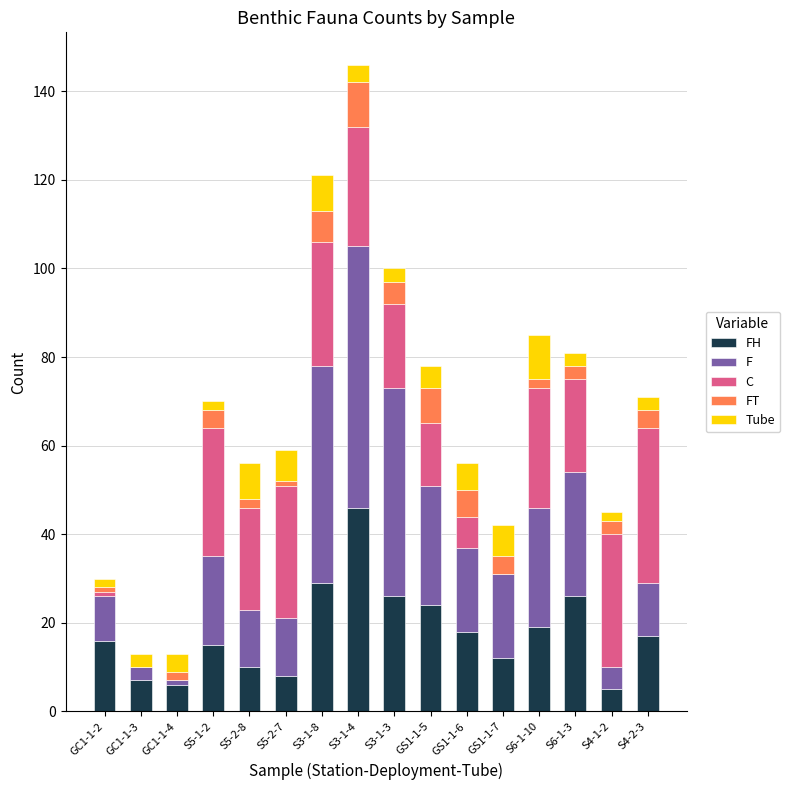

At which category is the sum across all series the highest?

S3-1-4